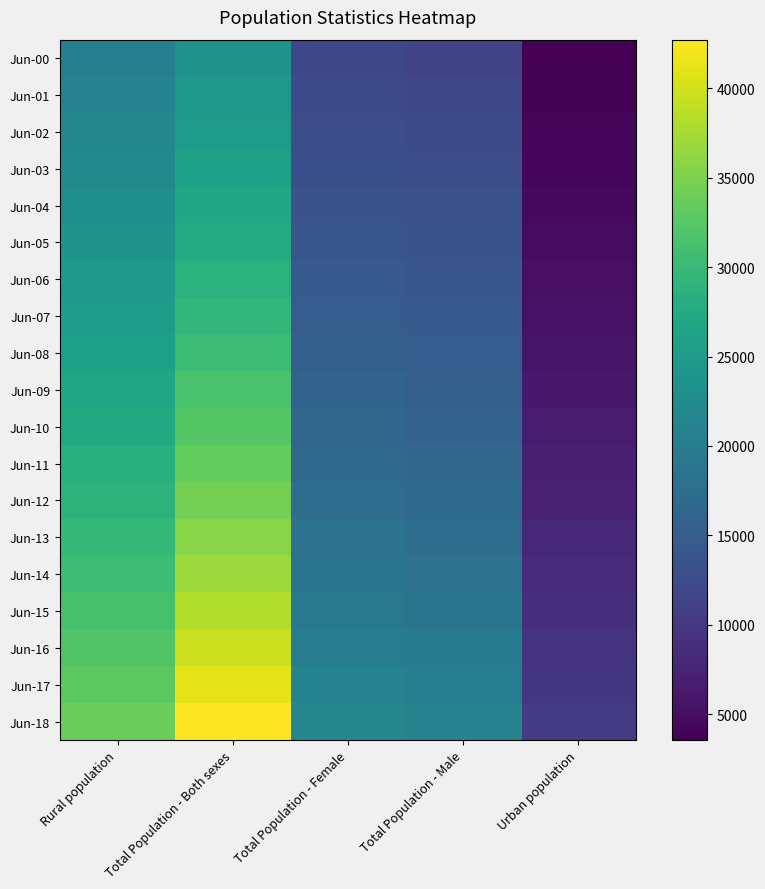

What is the minimum value shown in the chart?

3554.4